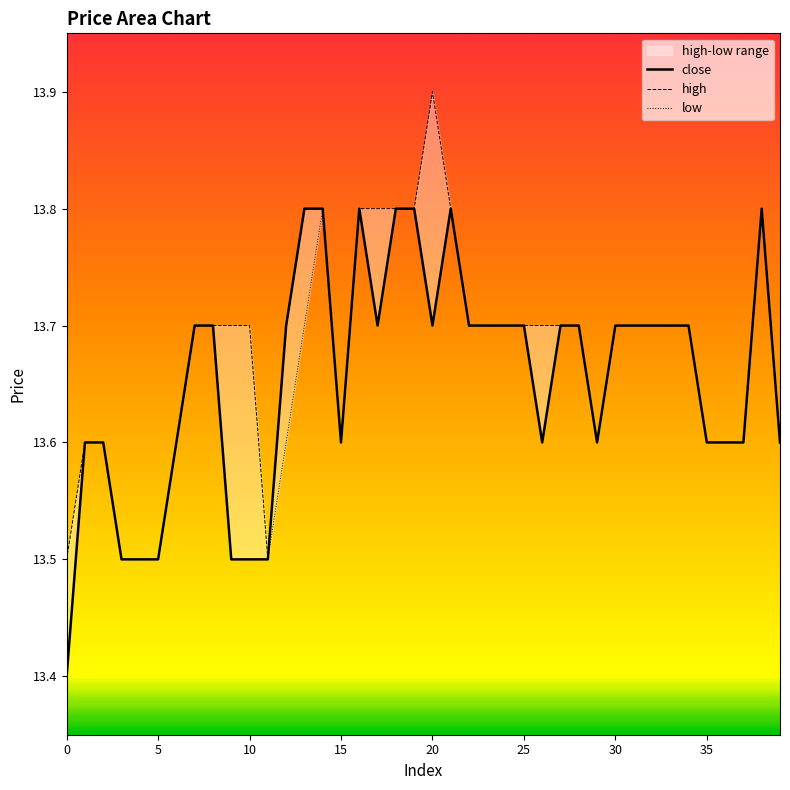

Reading right to left, what are all the values shown in this chart?

close: 13.6	13.8	13.6	13.6	13.6	13.7	13.7	13.7	13.7	13.7	13.6	13.7	13.7	13.6	13.7	13.7	13.7	13.7	13.8	13.7	13.8	13.8	13.7	13.8	13.6	13.8	13.8	13.7	13.5	13.5	13.5	13.7	13.7	13.6	13.5	13.5	13.5	13.6	13.6	13.4
high: 13.6	13.8	13.6	13.6	13.6	13.7	13.7	13.7	13.7	13.7	13.6	13.7	13.7	13.7	13.7	13.7	13.7	13.7	13.8	13.9	13.8	13.8	13.8	13.8	13.6	13.8	13.8	13.7	13.5	13.7	13.7	13.7	13.7	13.6	13.5	13.5	13.5	13.6	13.6	13.5
low: 13.6	13.8	13.6	13.6	13.6	13.7	13.7	13.7	13.7	13.7	13.6	13.7	13.7	13.6	13.7	13.7	13.7	13.7	13.8	13.7	13.8	13.8	13.7	13.8	13.6	13.8	13.7	13.6	13.5	13.5	13.5	13.7	13.7	13.6	13.5	13.5	13.5	13.6	13.6	13.4